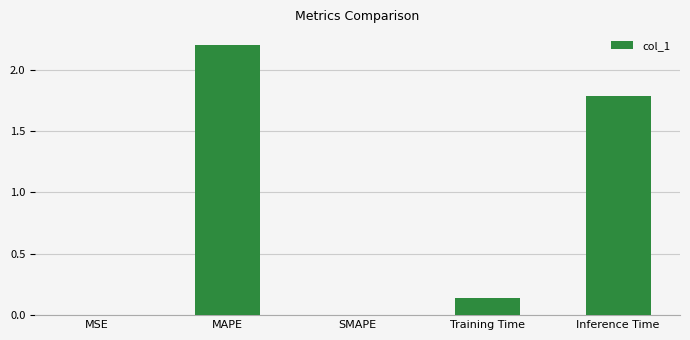

How many distinct data groups are displayed?

1